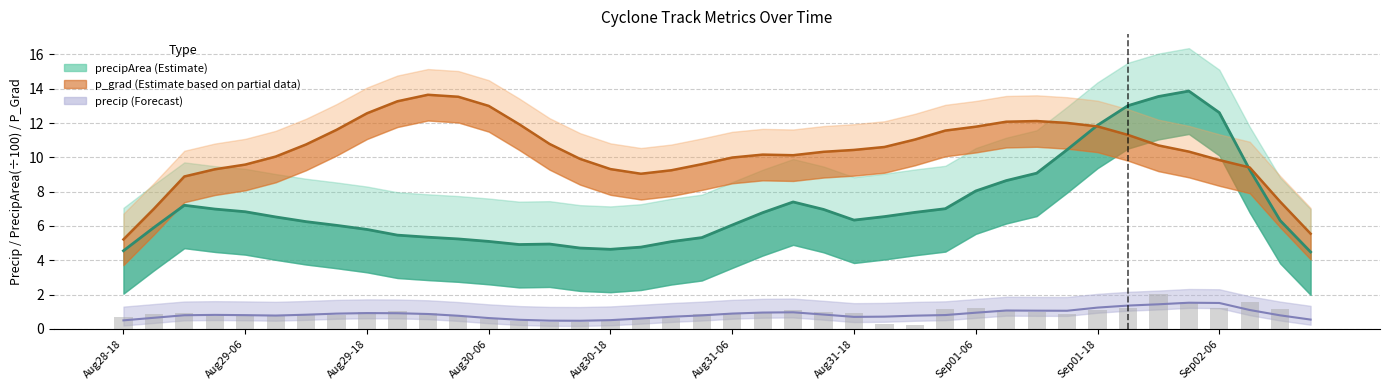

True or false: the data shows 0.5 at 13.

True